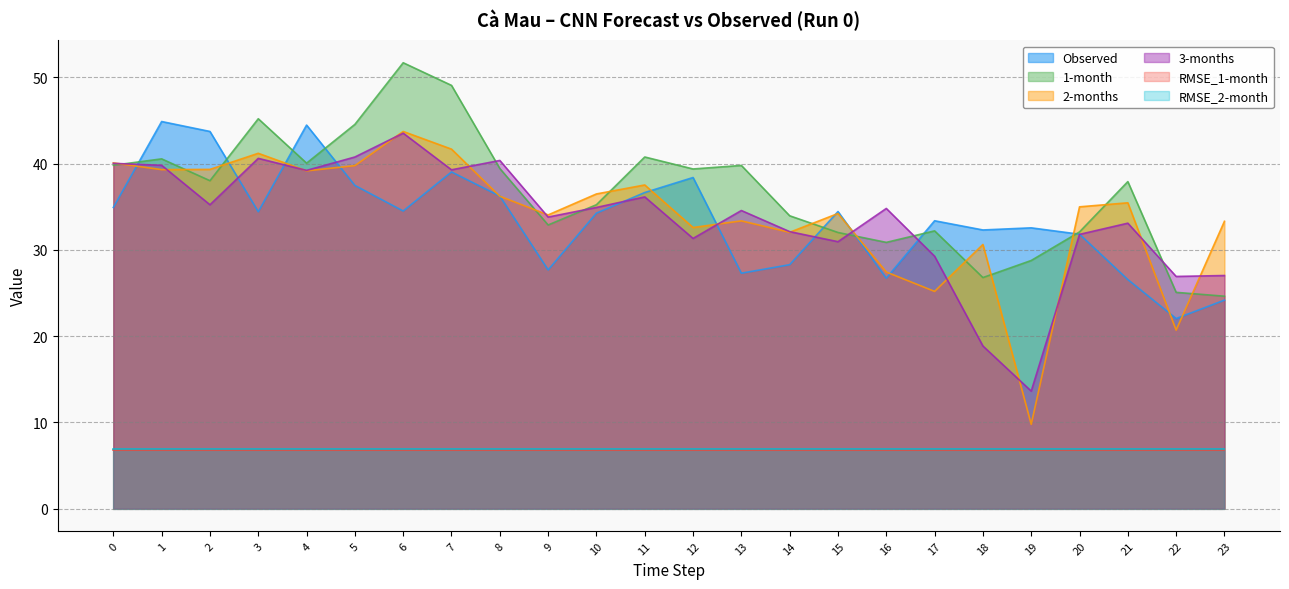

Where is the first local minimum for 2-months?

1